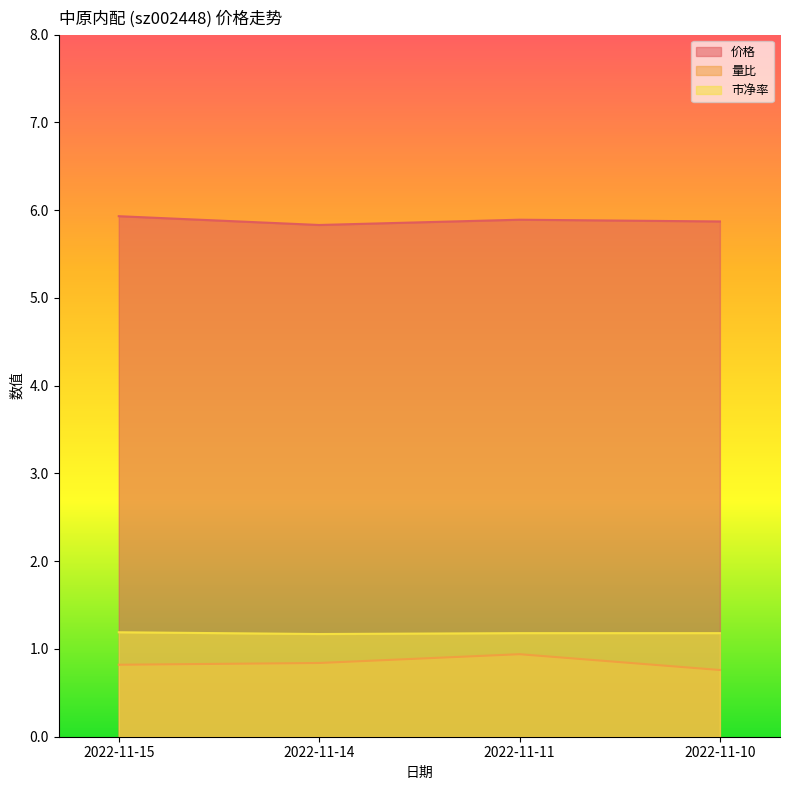

Reading left to right, extract all data points from this chart.

价格: 5.9	5.8	5.9	5.9
量比: 0.8	0.8	0.9	0.8
市净率: 1.2	1.2	1.2	1.2